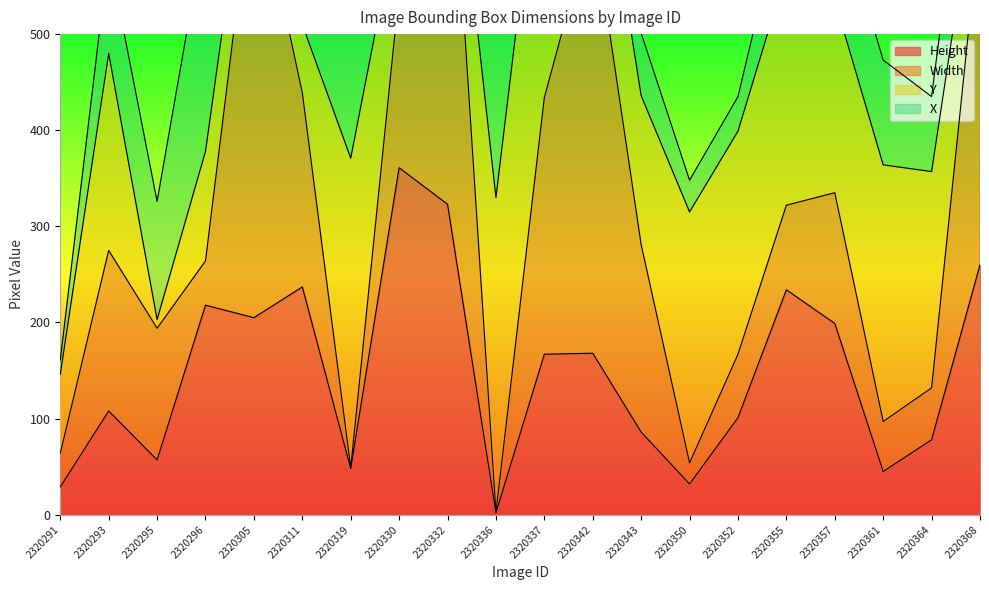

Which series ends up on top after the final intersection of Y and Width?

Width